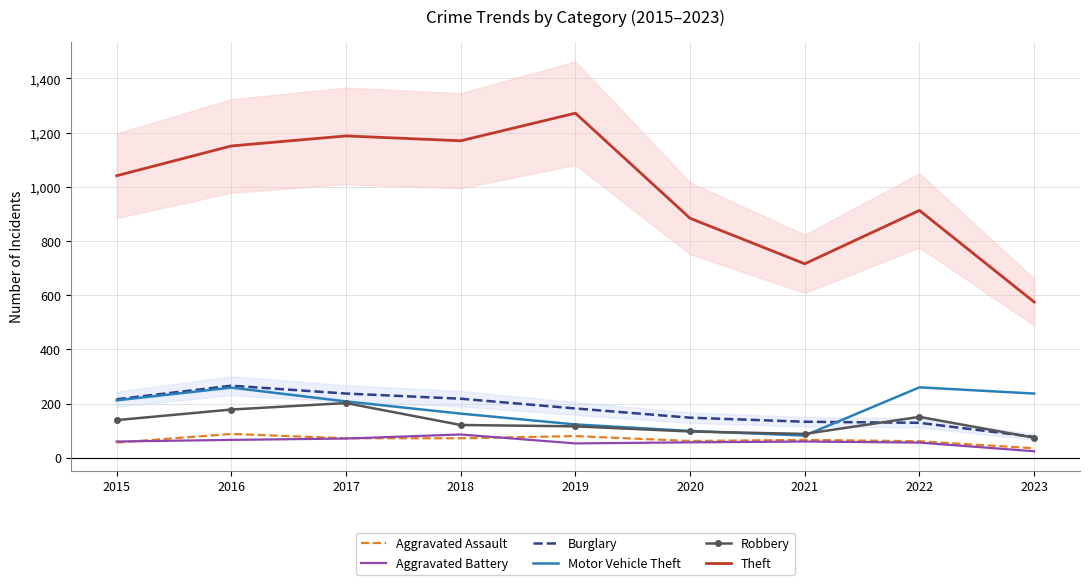

Which series has the widest spread of values?

Theft